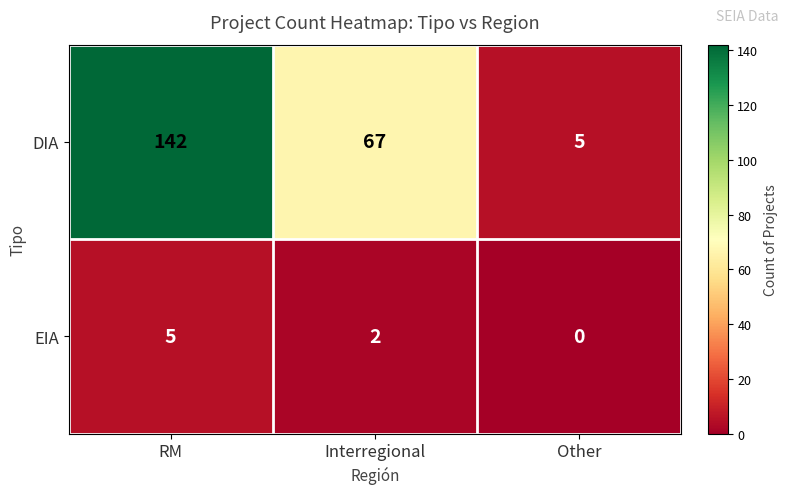

What is the difference between the highest and lowest values at Other?

5